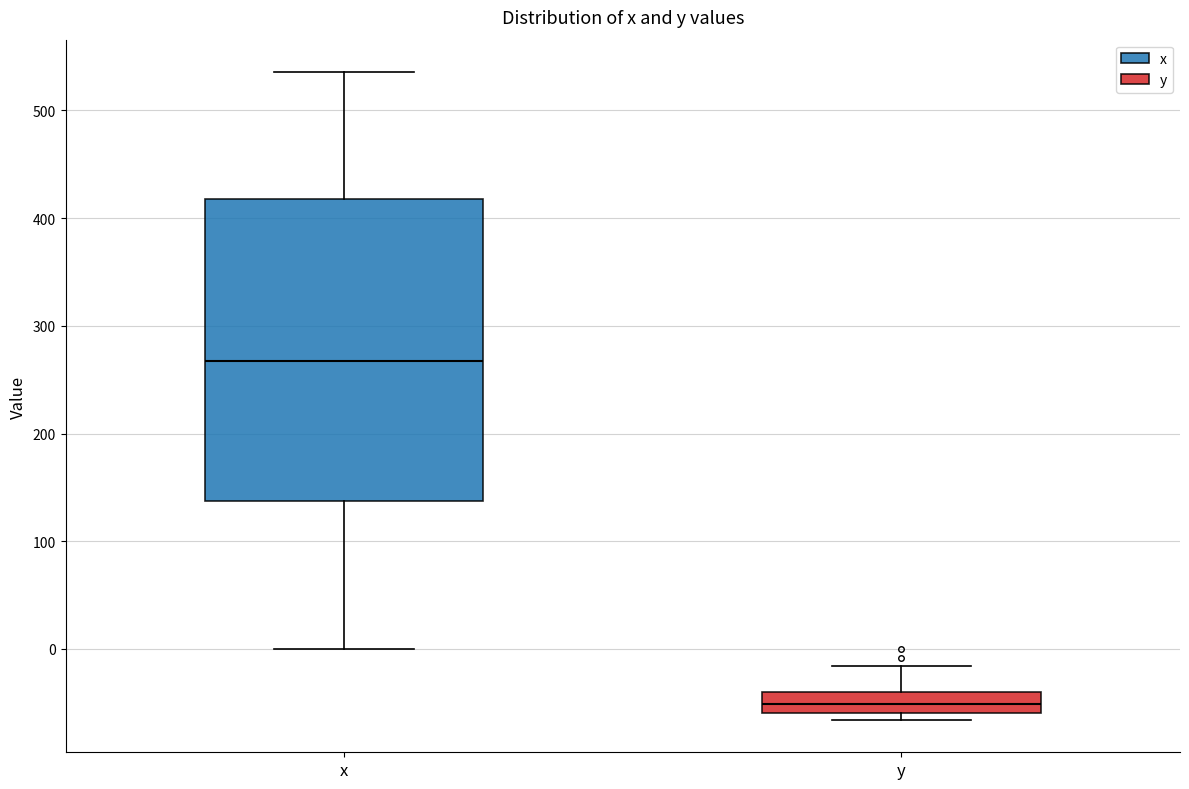

Comparing the boxes themselves (not the whiskers), which one is the tallest?

x